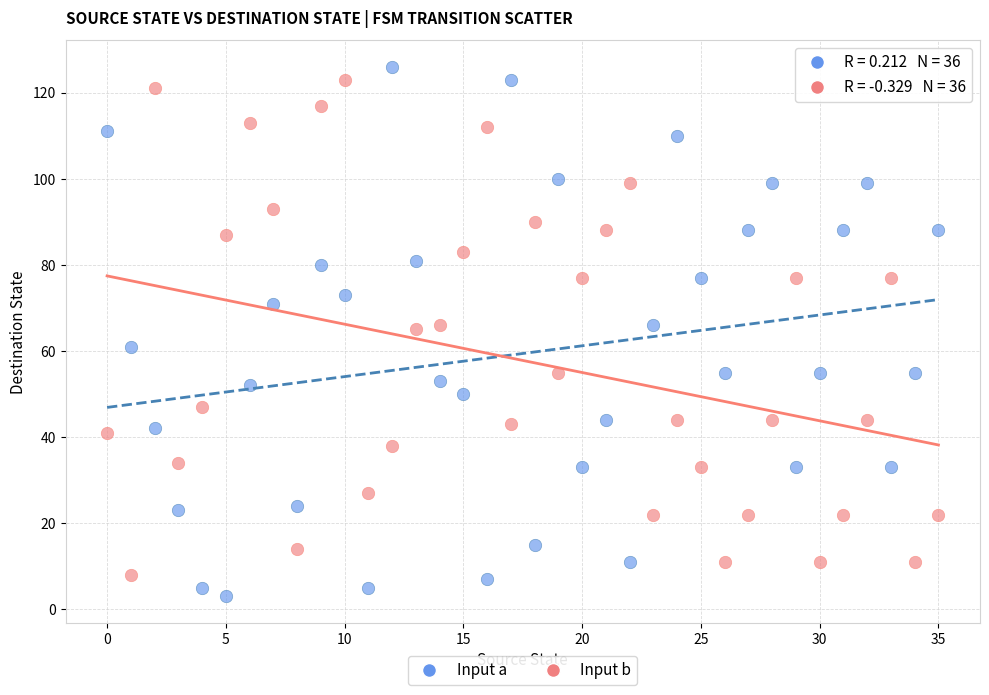

Which series has the widest spread of Y values?

Input a